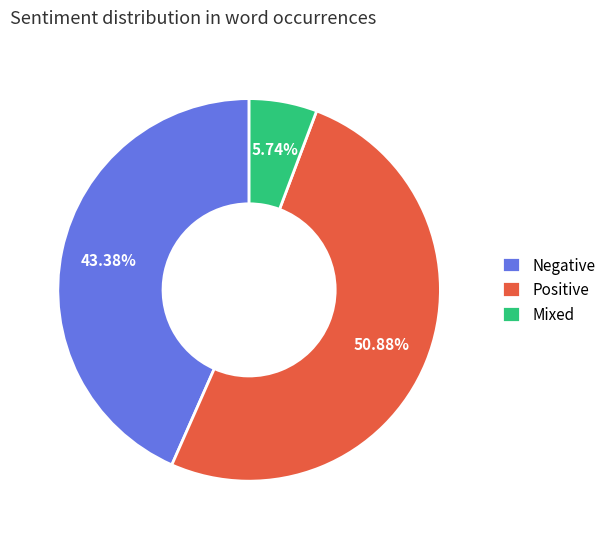

Between Mixed and Positive, which is larger?

Positive